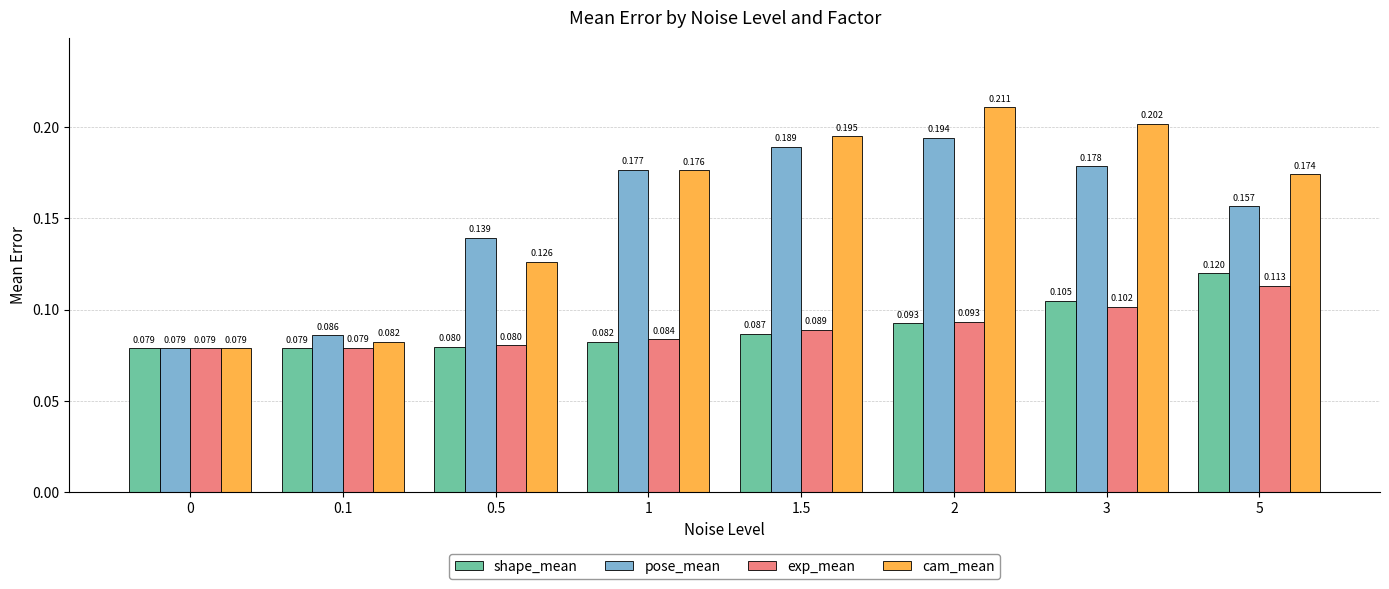

How many groups of bars are there?

8